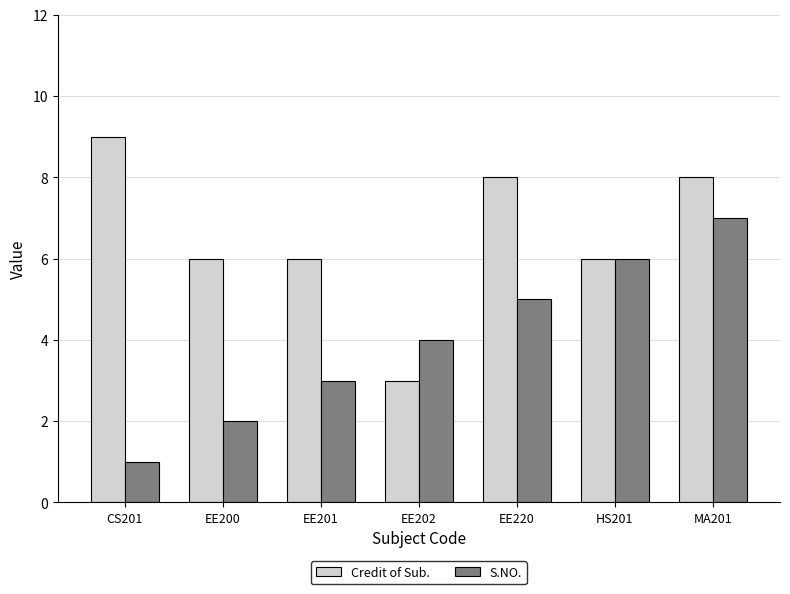

What position from the right is EE202?

4